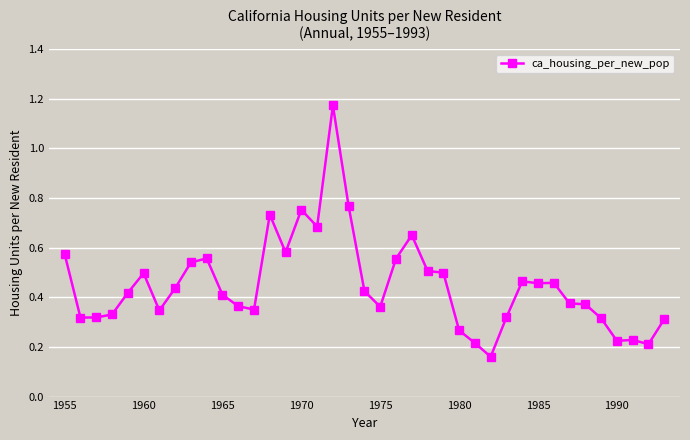

What is the sum of all values?

17.5